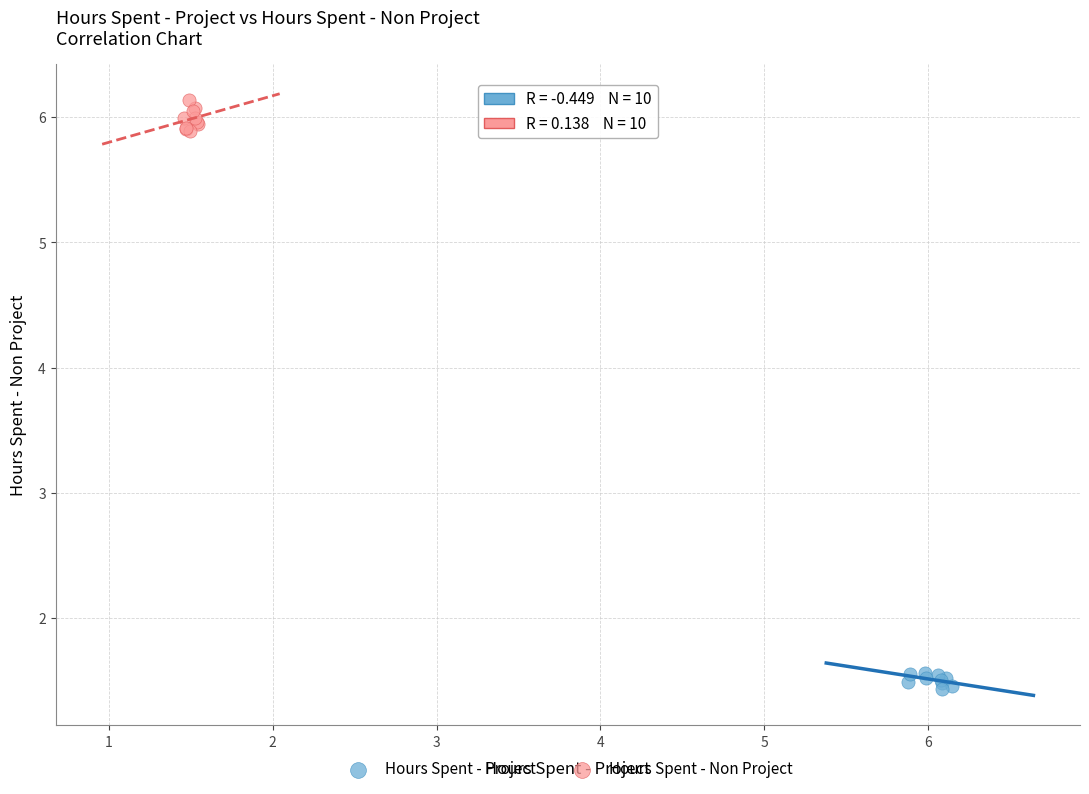

Which series reaches the maximum Y coordinate?

Hours Spent - Non Project